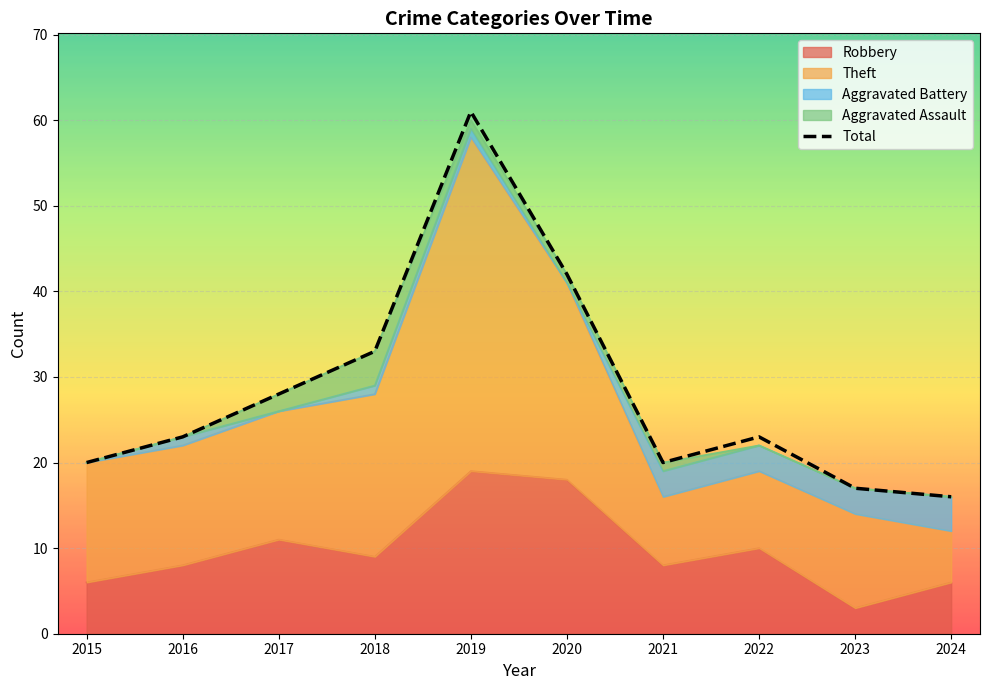

What is the difference between the second highest and second lowest values?

25